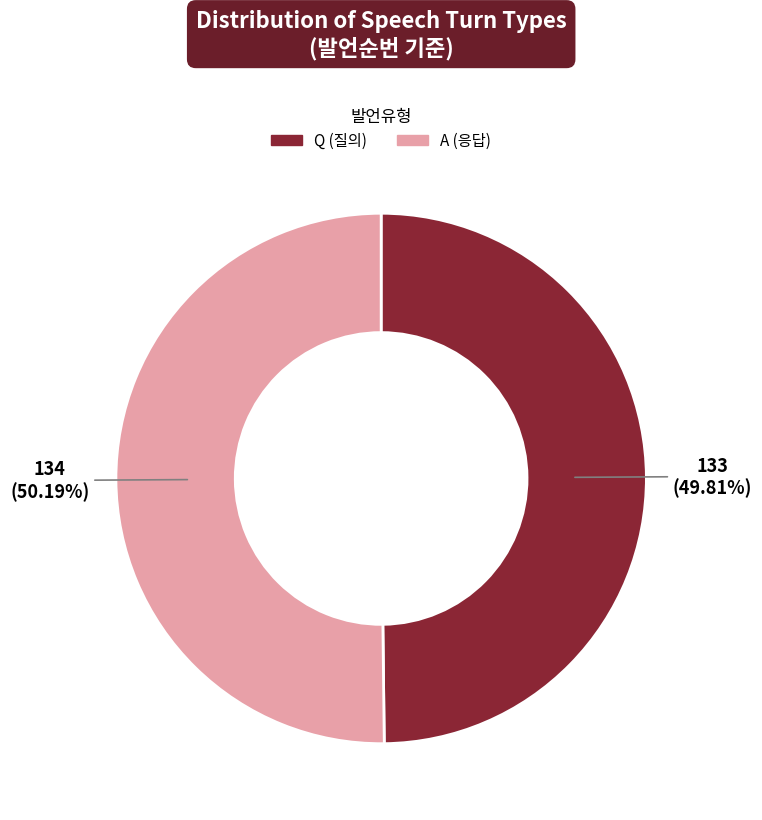

True or false: A accounts for 50% of the total.

True